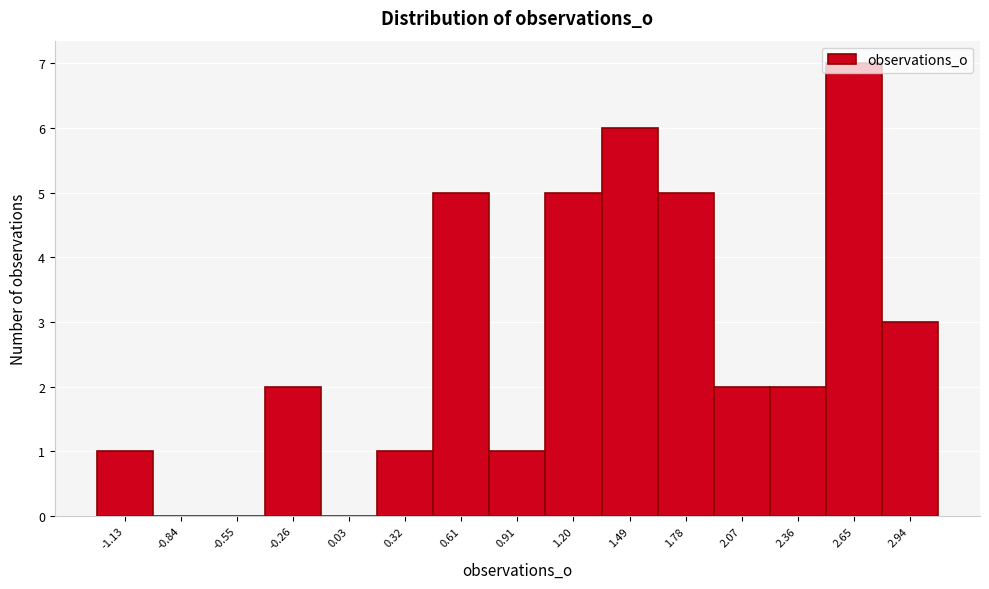

Which range on the x-axis has the tallest bar?

2.50 to 2.80